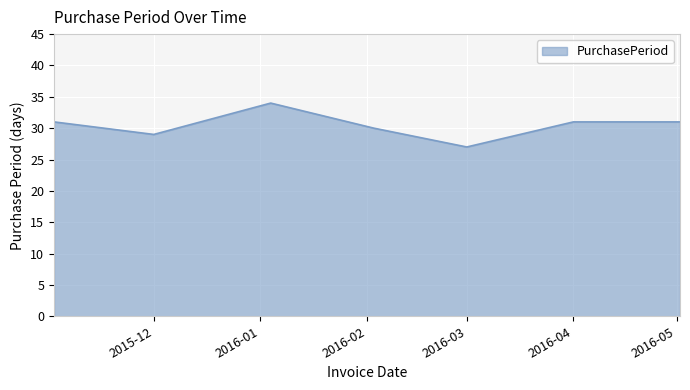

Reading left to right, transcribe all the data shown in this chart.

31	29	34	30	27	31	31